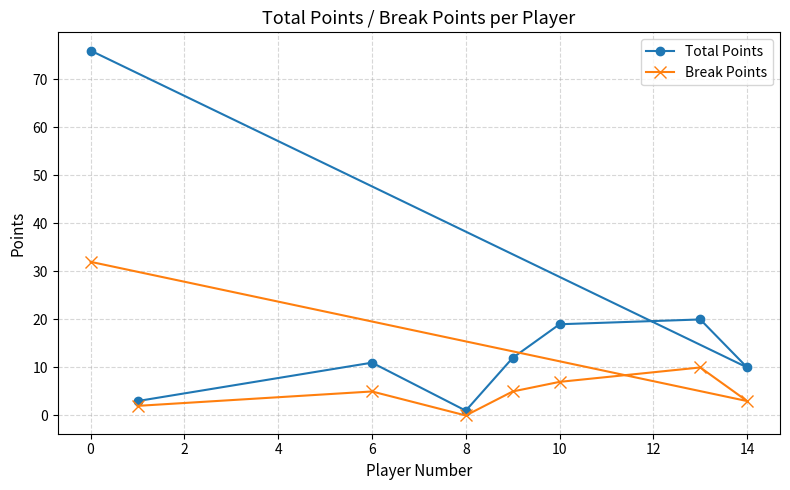

What is the sum of all Break Points values?

64